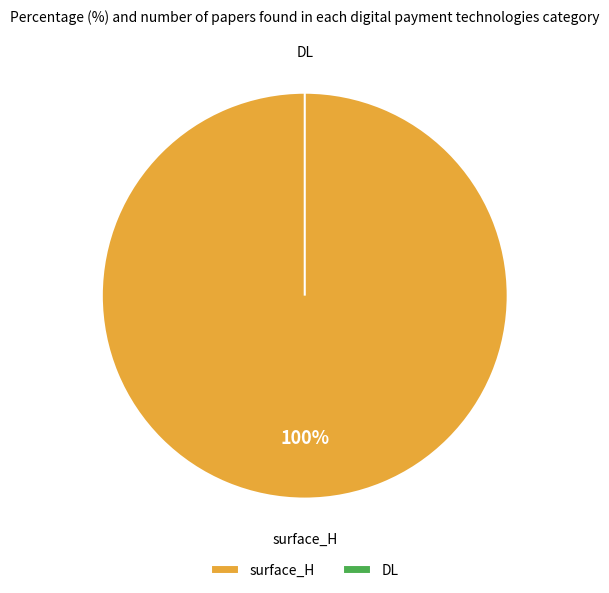

Which category has the smallest portion of the pie?

DL